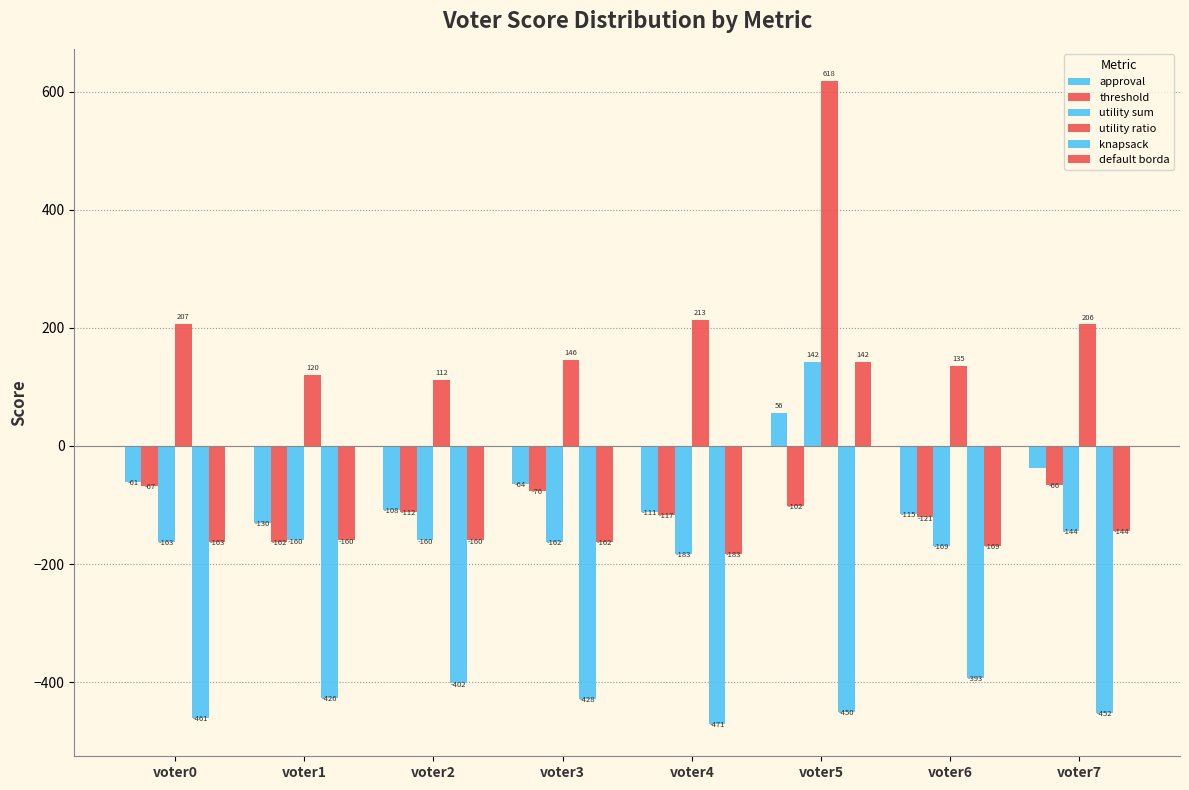

Count the number of categories in the chart.

8